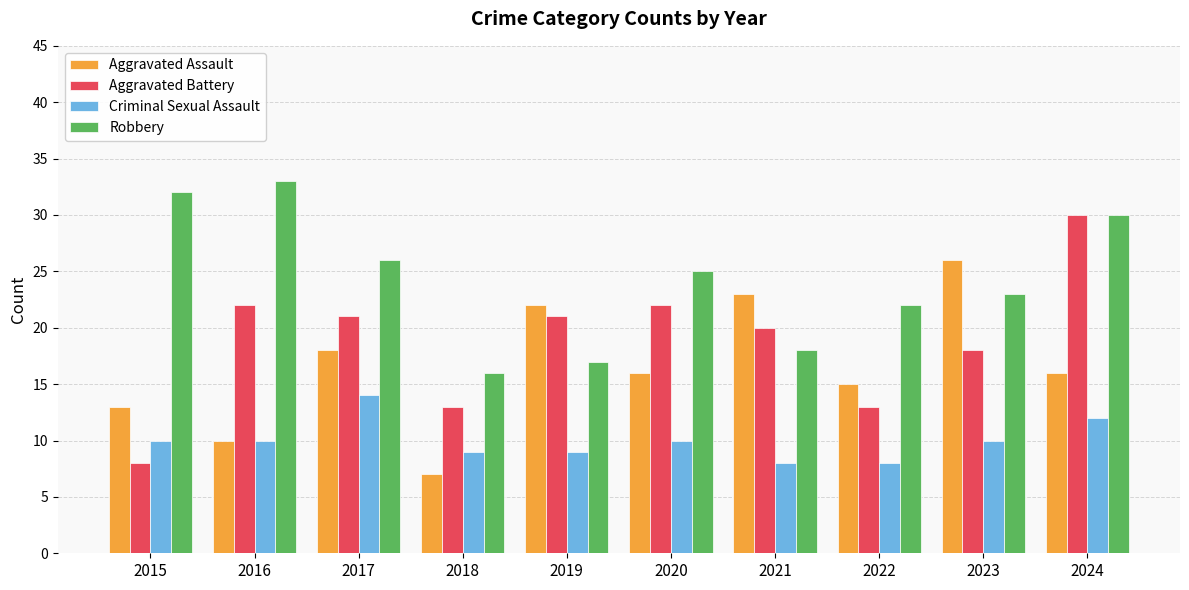

Reading right to left, what are all the values shown in this chart?

Aggravated Assault: 2024=16	2023=26	2022=15	2021=23	2020=16	2019=22	2018=7	2017=18	2016=10	2015=13
Aggravated Battery: 2024=30	2023=18	2022=13	2021=20	2020=22	2019=21	2018=13	2017=21	2016=22	2015=8
Criminal Sexual Assault: 2024=12	2023=10	2022=8	2021=8	2020=10	2019=9	2018=9	2017=14	2016=10	2015=10
Robbery: 2024=30	2023=23	2022=22	2021=18	2020=25	2019=17	2018=16	2017=26	2016=33	2015=32